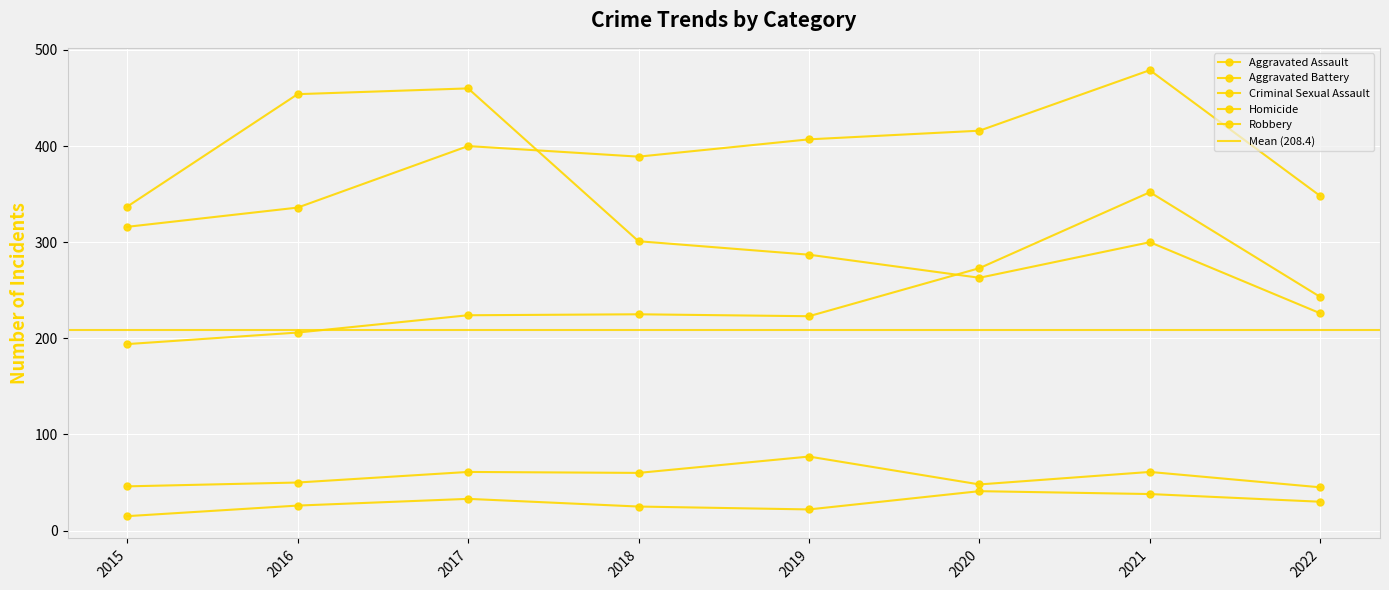

What are all the series names shown in the legend?

Aggravated Assault, Aggravated Battery, Criminal Sexual Assault, Homicide, Robbery